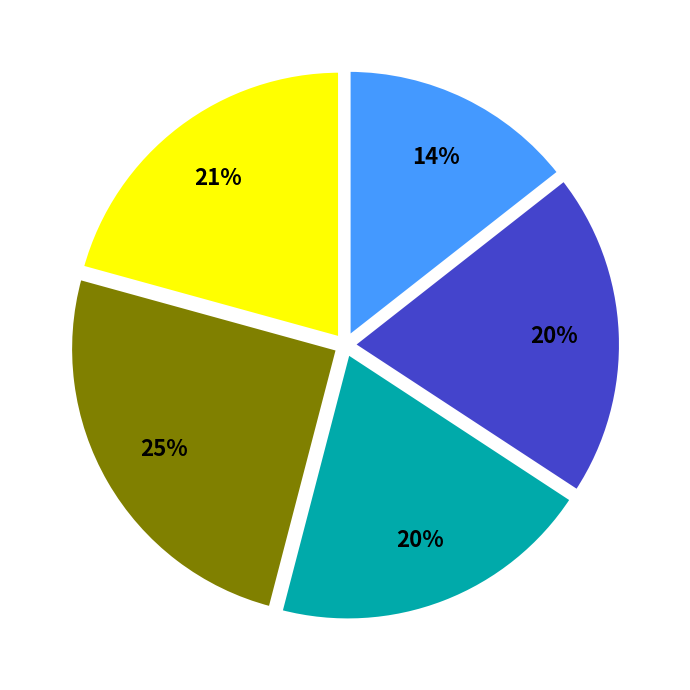

To the nearest percent, what is the difference between the largest and smallest slice percentages?

11%